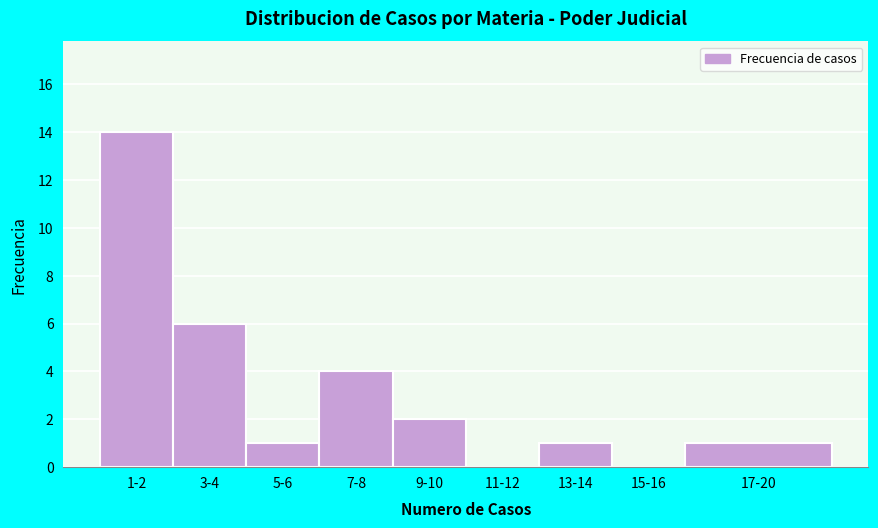

Reading left to right, transcribe all the data shown in this chart.

1-2=14	3-4=6	5-6=1	7-8=4	9-10=2	11-12=0	13-14=1	15-16=0	17-20=1